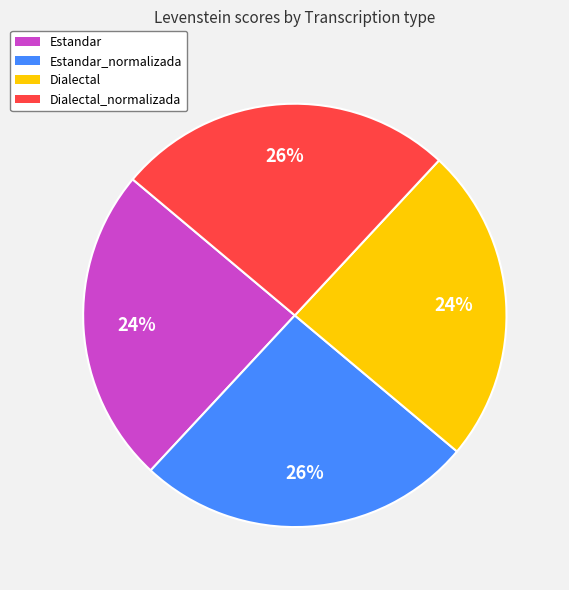

To the nearest percent, what percentage of the pie is Estandar?

24%